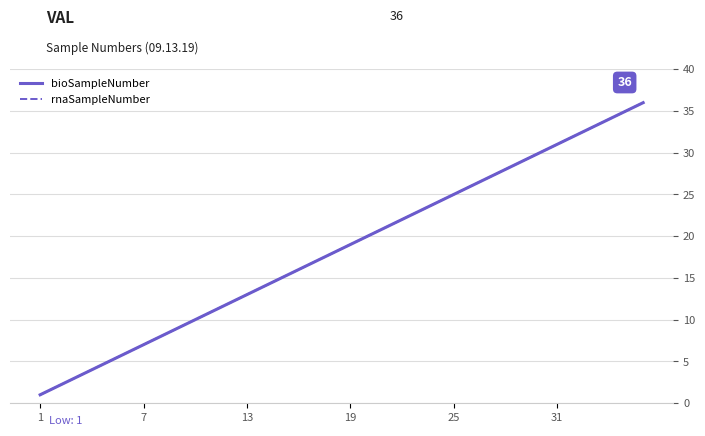

Is this an area chart (filled region under the line)?

No